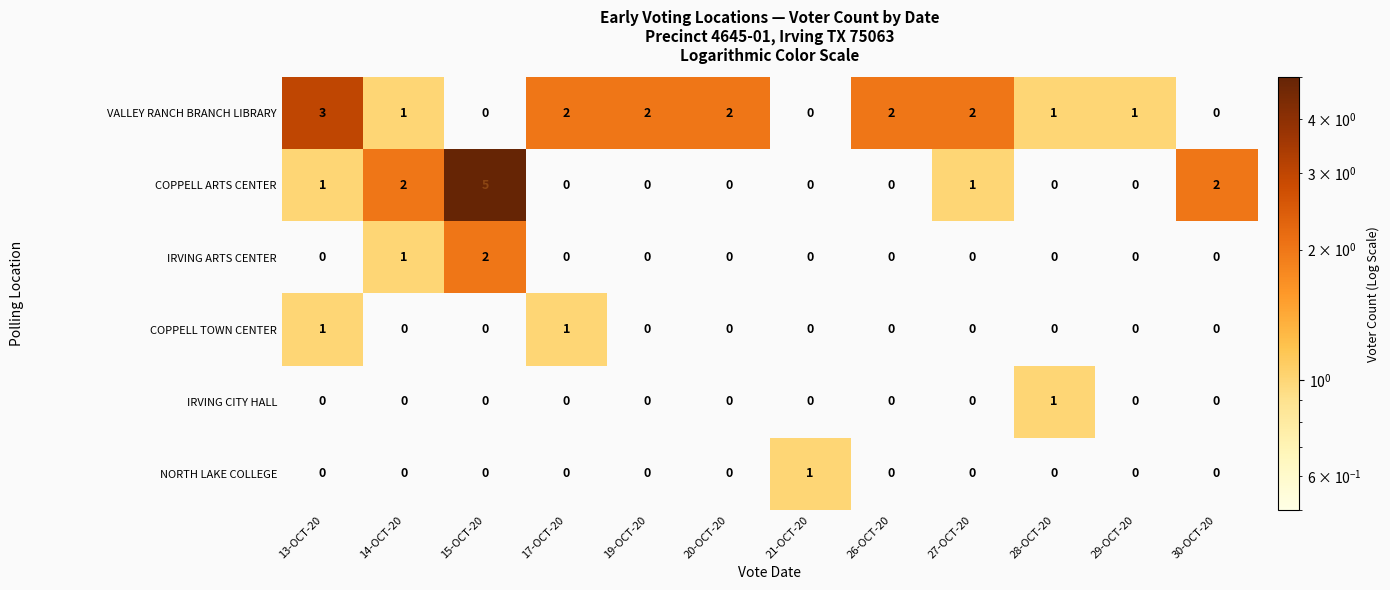

The value of VALLEY RANCH BRANCH LIBRARY at 14-OCT-20 is 2. True or false?

False